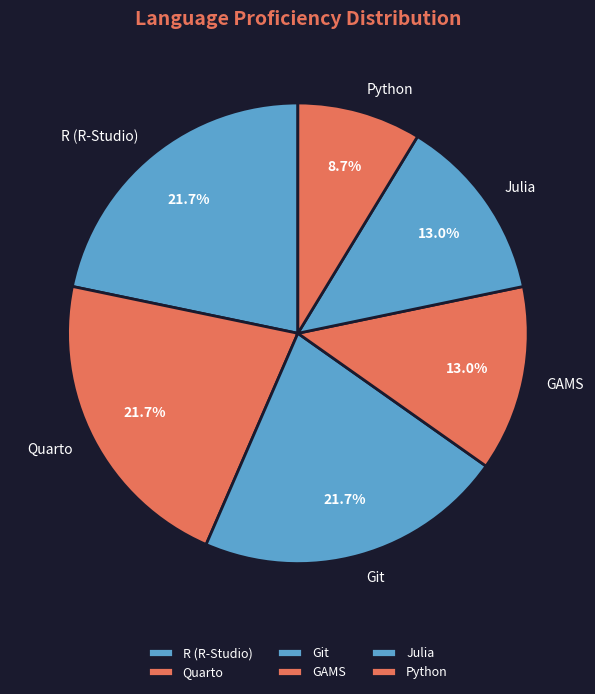

Which category has the smallest portion of the pie?

Python